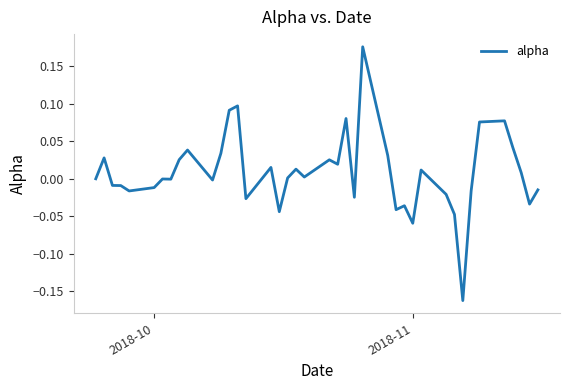

Reading left to right, transcribe all the data shown in this chart.

0.0	0.0	-0.0	-0.0	-0.0	-0.0	-0.0	-0.0	0.0	0.0	-0.0	0.0	0.1	0.1	-0.0	0.0	-0.0	0.0	0.0	0.0	0.0	0.0	0.1	-0.0	0.2	0.0	-0.0	-0.0	-0.1	0.0	-0.0	-0.0	-0.2	-0.0	0.1	0.1	0.0	0.0	-0.0	-0.0